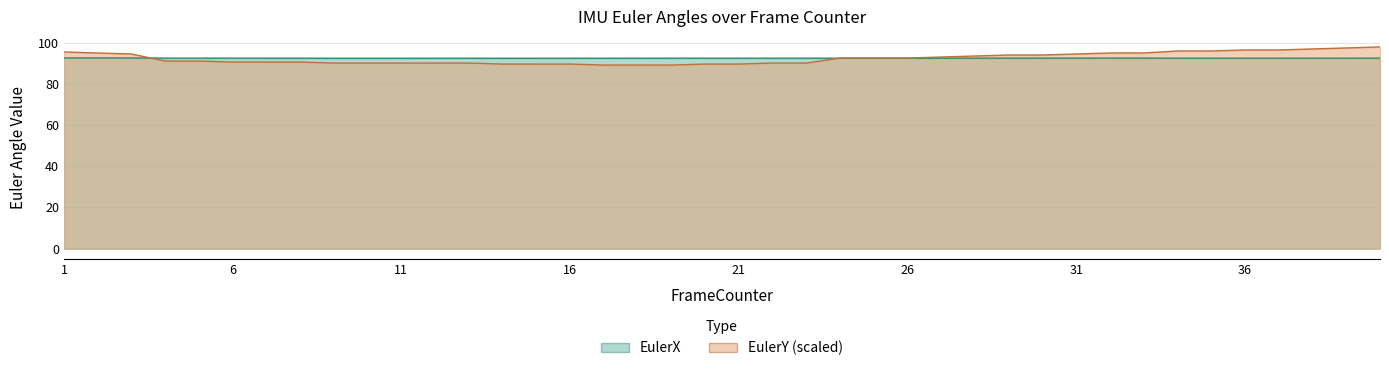

Reading left to right, list all the values displayed in this chart.

EulerX: 1=92.6	2=92.6	3=92.6	4=92.5	5=92.5	6=92.5	7=92.5	8=92.5	9=92.4	10=92.5	11=92.5	12=92.5	13=92.5	14=92.4	15=92.5	16=92.5	17=92.5	18=92.5	19=92.5	20=92.5	21=92.5	22=92.5	23=92.5	24=92.5	25=92.5	26=92.5	27=92.5	28=92.5	29=92.5	30=92.5	31=92.5	32=92.5	33=92.5	34=92.5	35=92.5	36=92.5	37=92.5	38=92.5	39=92.5	40=92.5
EulerY: 1=95.5	2=95.0	3=94.5	4=91.1	5=91.1	6=90.6	7=90.6	8=90.6	9=90.1	10=90.1	11=90.1	12=90.1	13=90.1	14=89.6	15=89.6	16=89.6	17=89.1	18=89.1	19=89.1	20=89.6	21=89.6	22=90.1	23=90.1	24=92.6	25=92.6	26=92.6	27=93.1	28=93.5	29=94.0	30=94.0	31=94.5	32=95.0	33=95.0	34=96.0	35=96.0	36=96.5	37=96.5	38=97.0	39=97.5	40=98.0